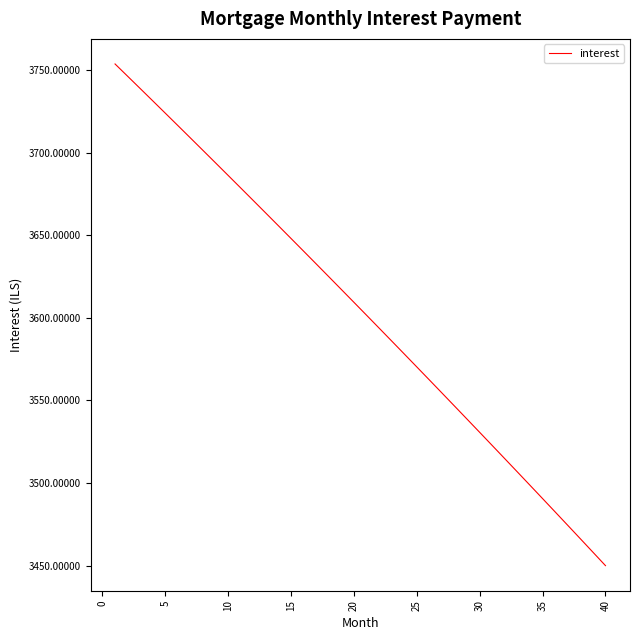

What is the difference between the maximum and minimum values?

303.8